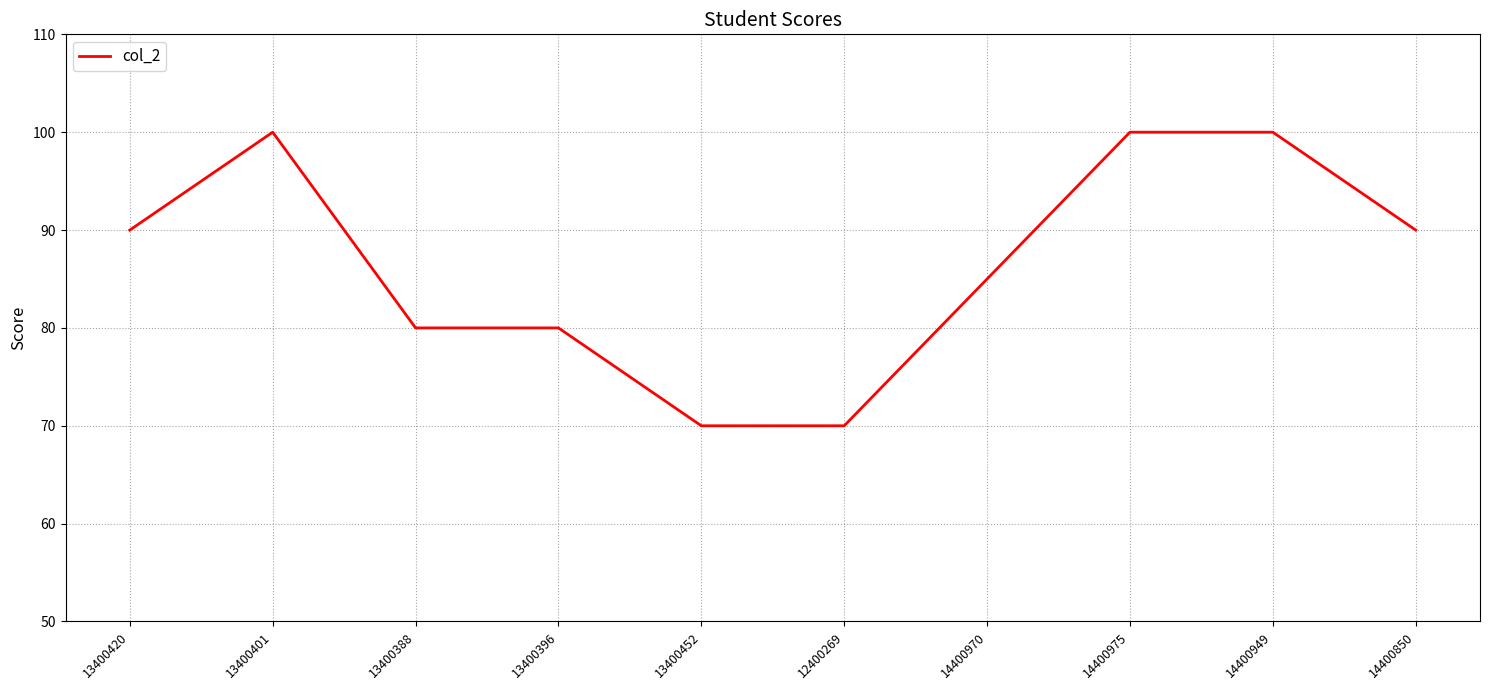

What is the change in value from 13400401 to 13400396?

-20